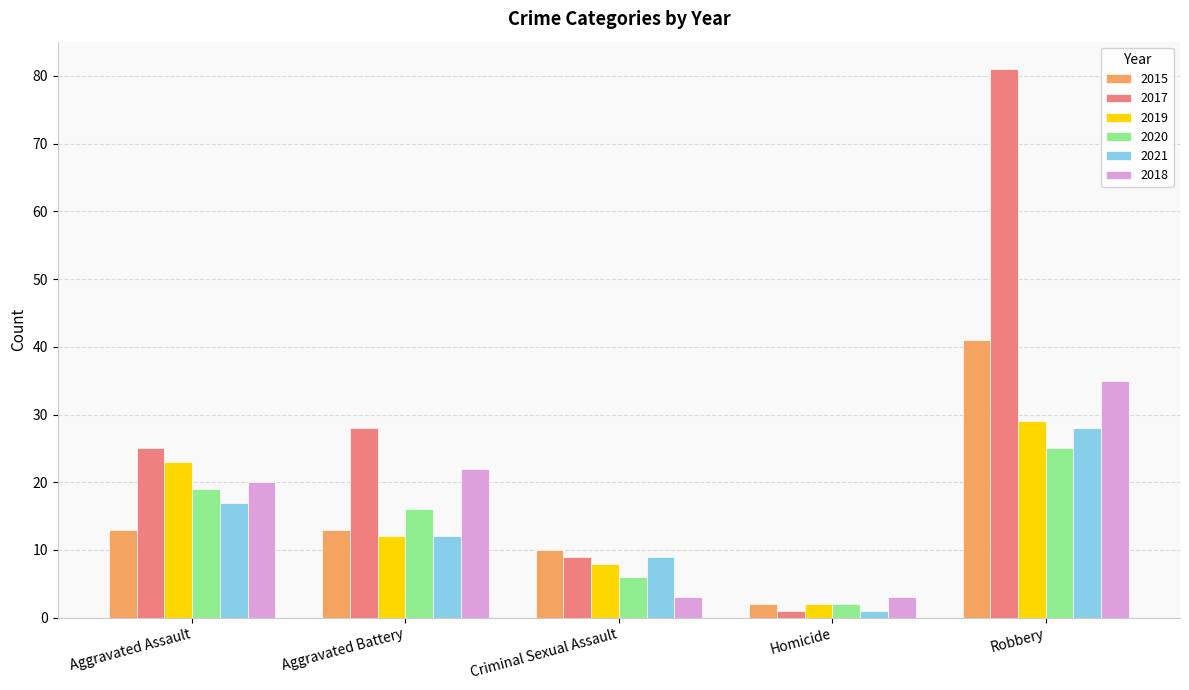

Which series has the largest range (max minus min)?

2017